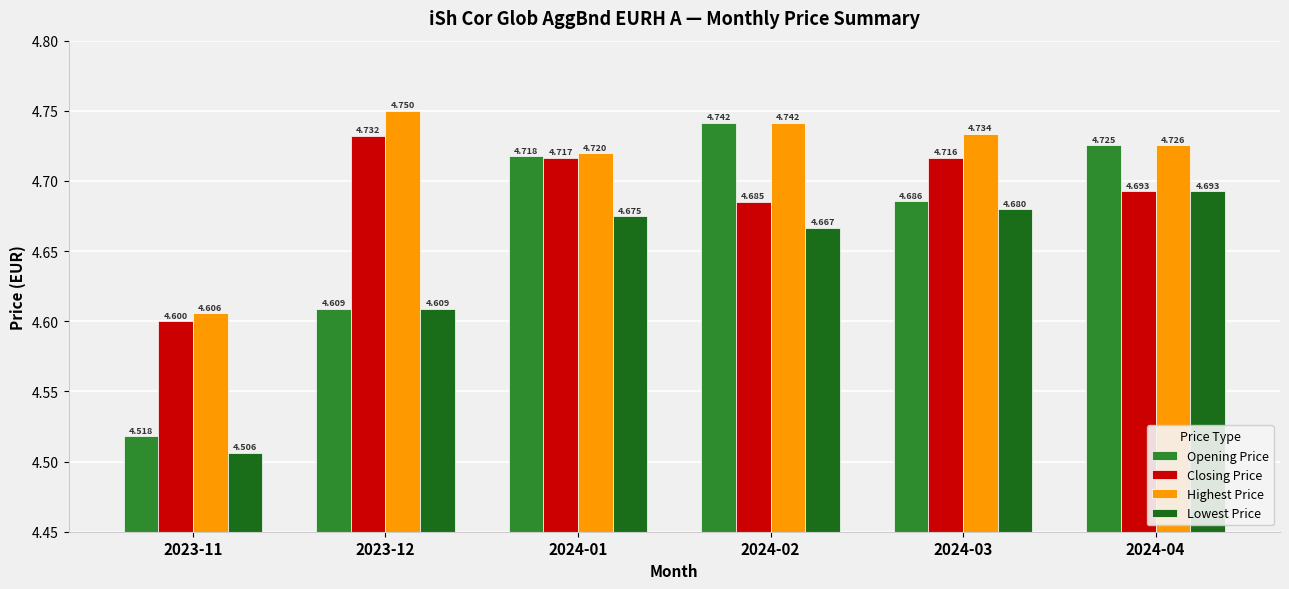

List the series in order of their peak value, lowest first.

Lowest Price, Closing Price, Opening Price, Highest Price